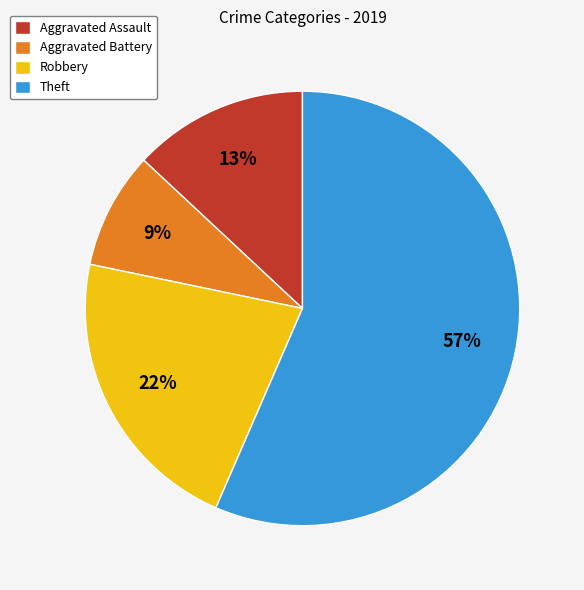

Which slice is the largest?

Theft